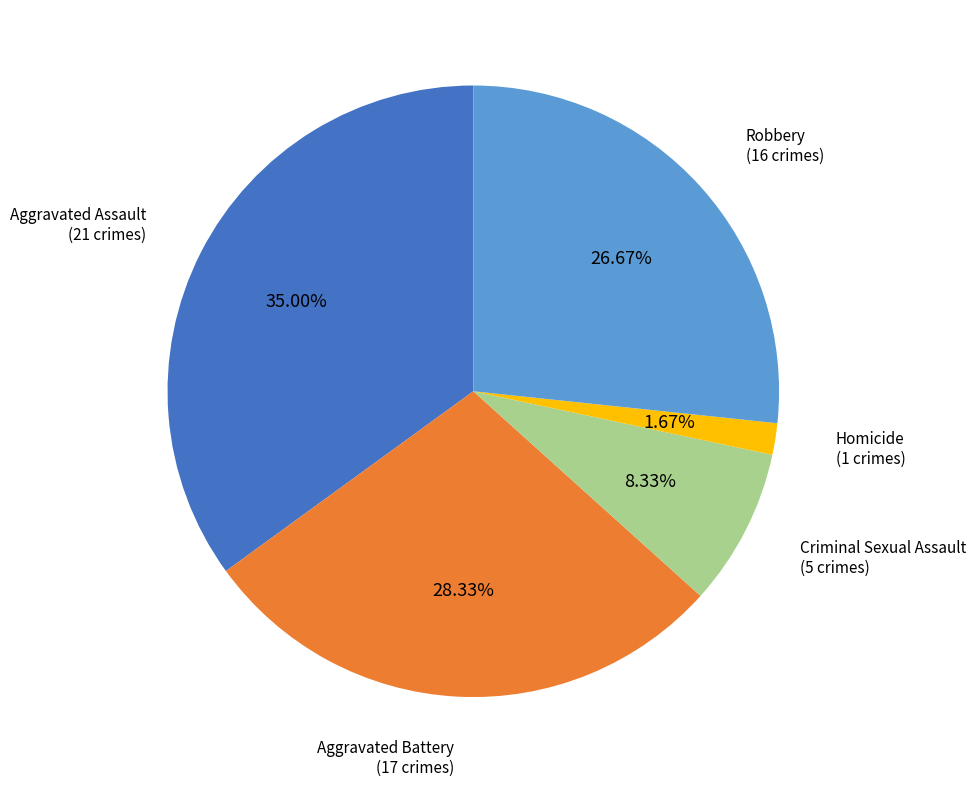

Does any single category account for the majority?

No